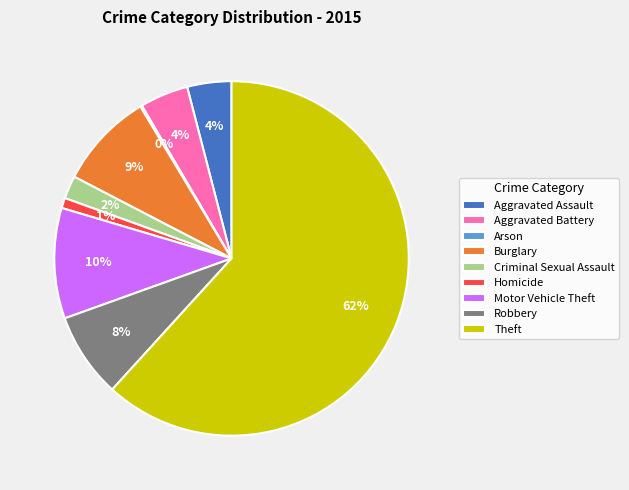

Which category has the biggest portion of the pie?

Theft